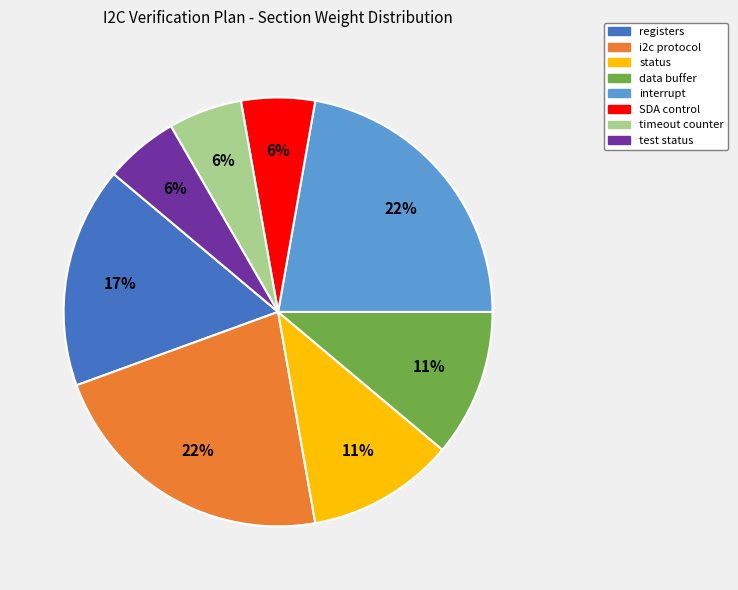

Between interrupt and status, which is larger?

interrupt